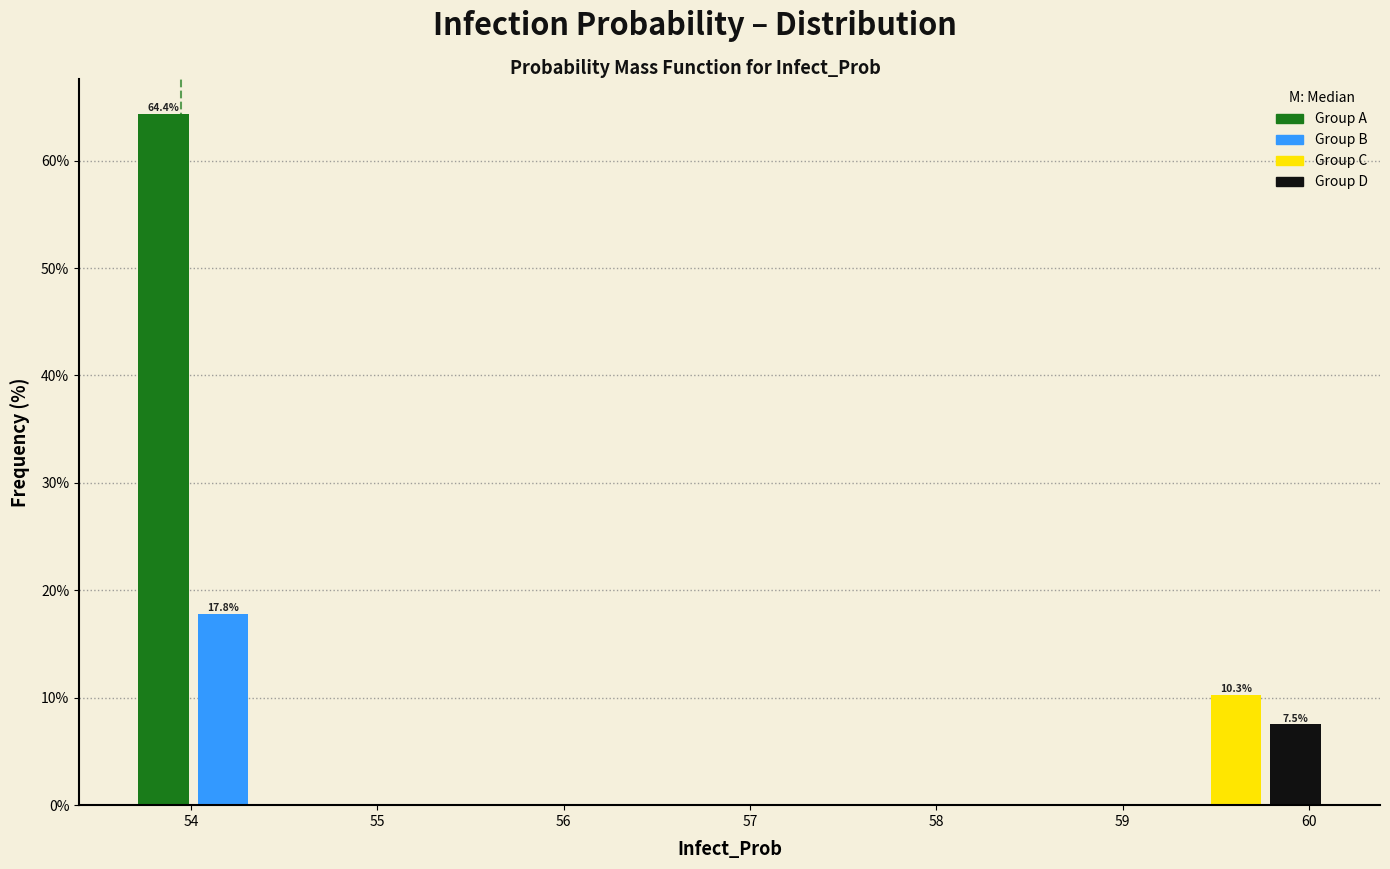

Around what value on the x-axis is the tallest bar? Give the approximate position of its centre, as read against the axis.

53.9